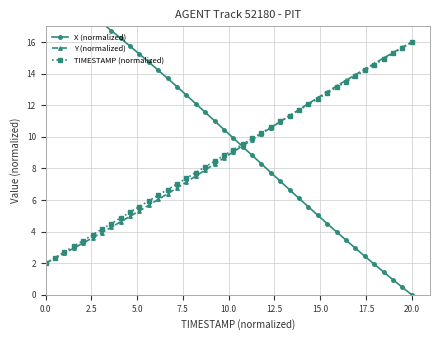

What is the value of the TIMESTAMP (normalized) point at the 12th from the left?

5.9